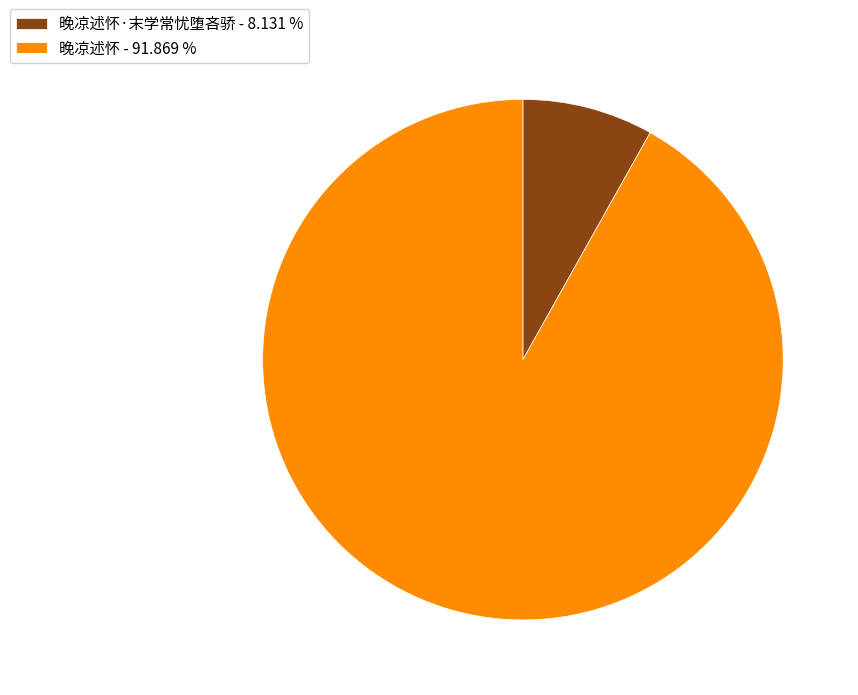

What is the largest slice in the pie chart?

晚凉述怀 - 91.869 %